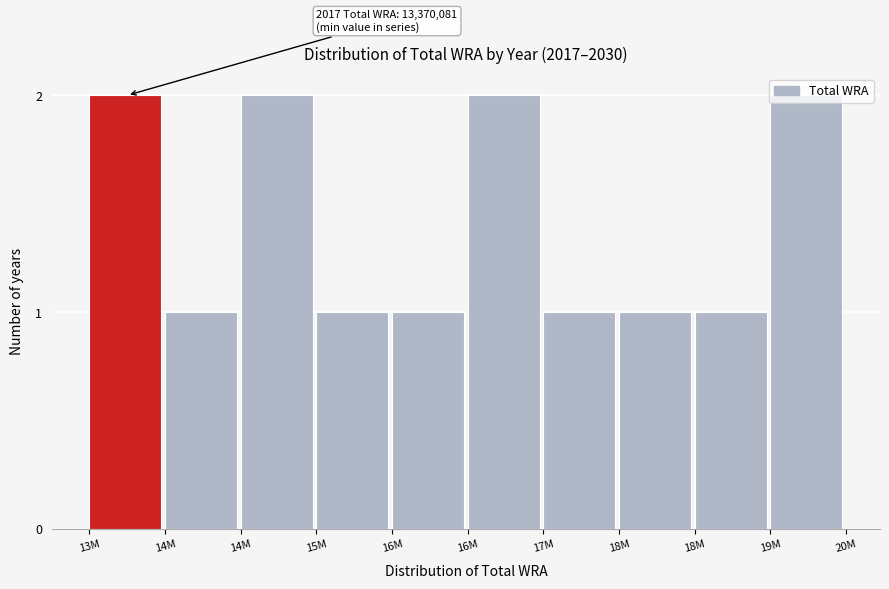

Are the bars horizontal?

No